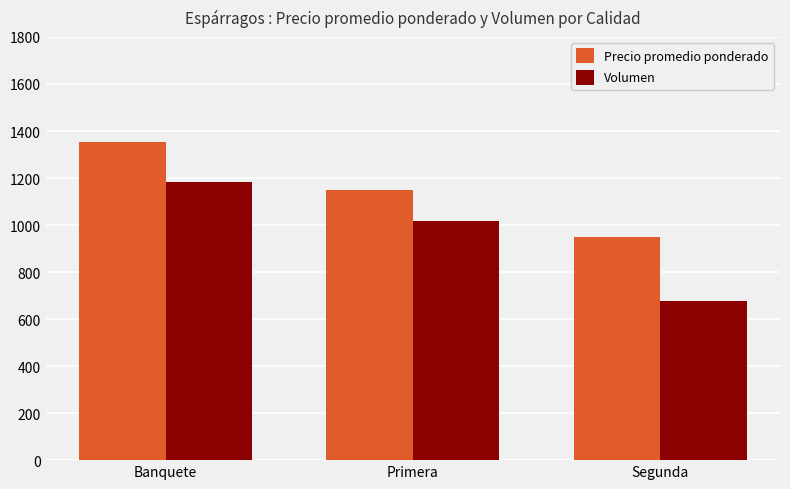

Is it true that Precio promedio ponderado equals 949 at Segunda?

True